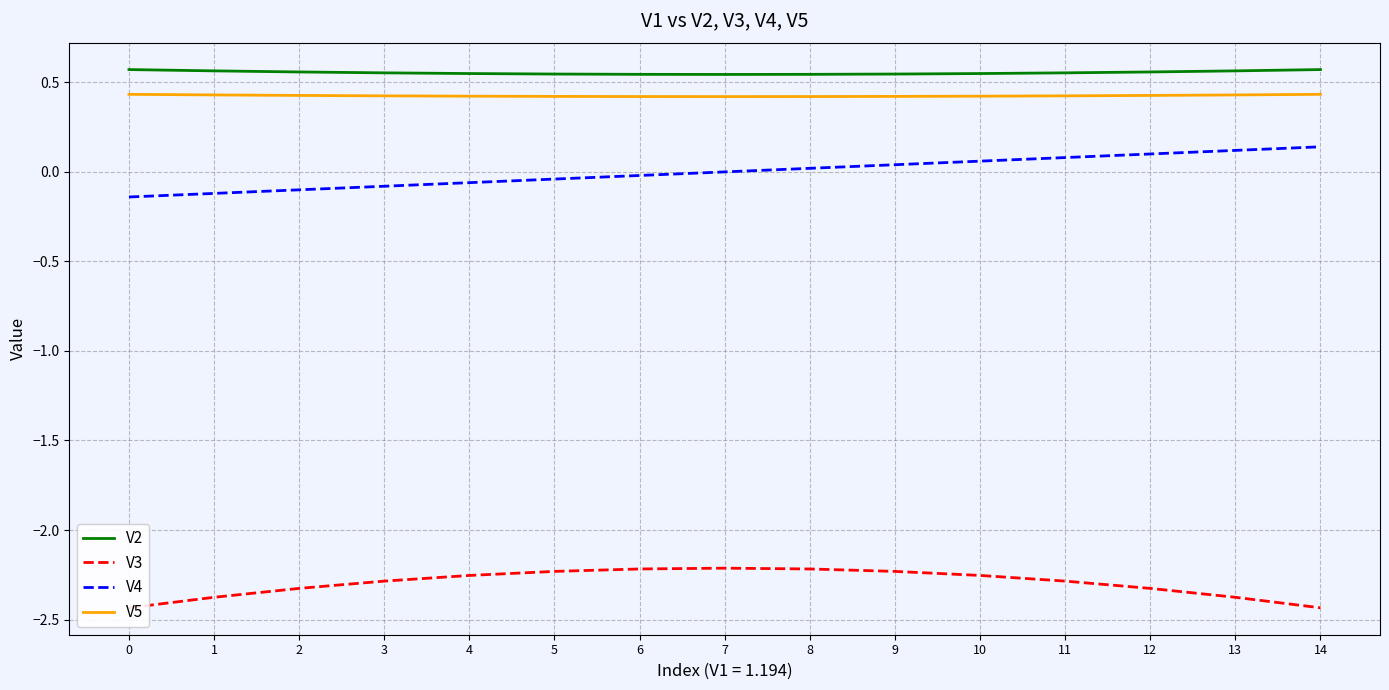

At which category is the sum across all series the highest?

10